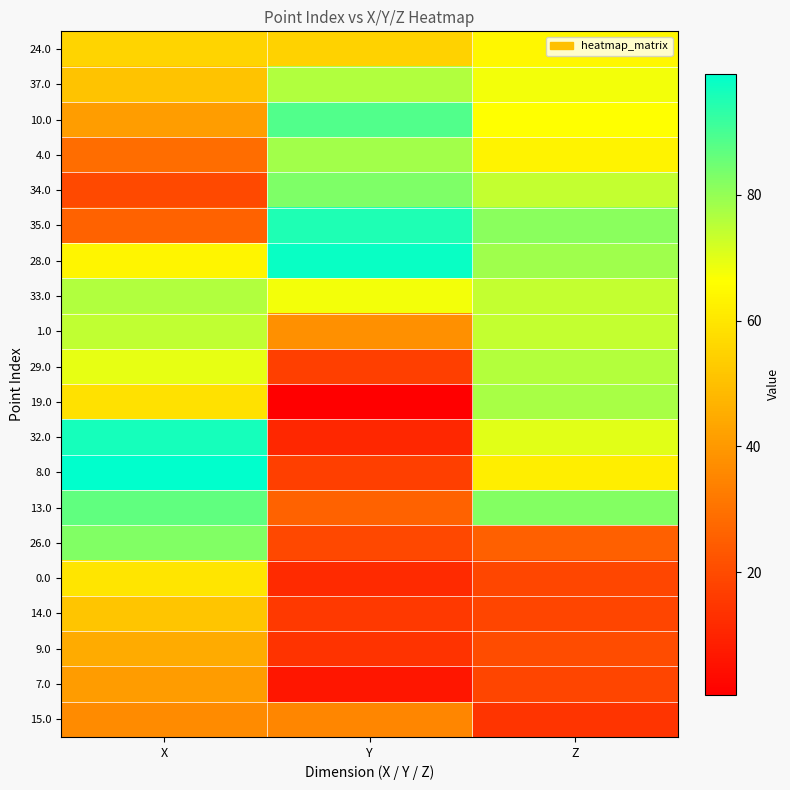

At which category is the sum across all series the highest?

X